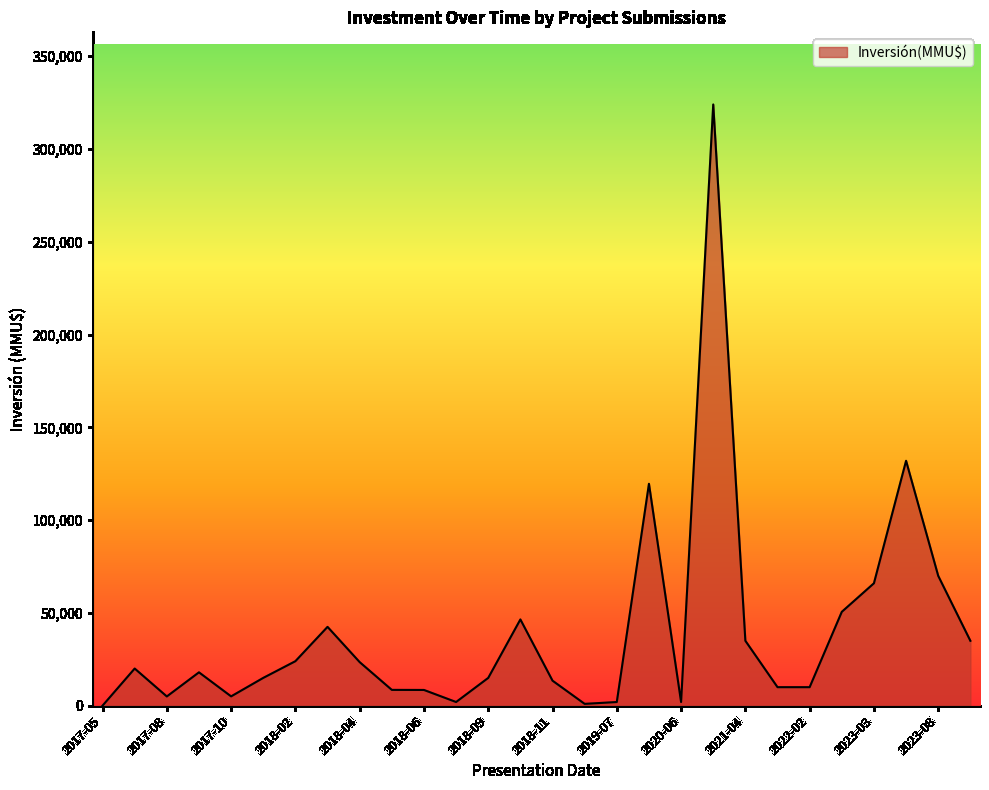

What is the difference between the maximum and minimum values?

323970